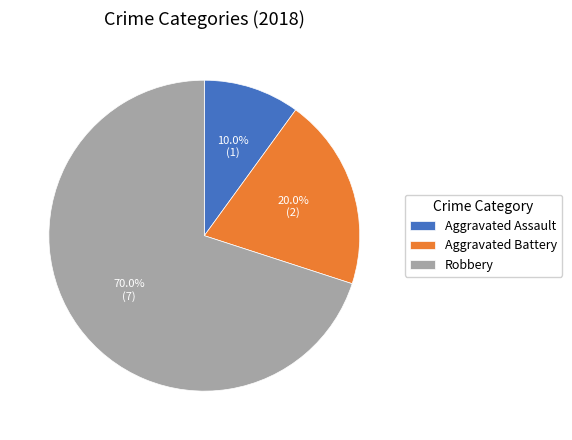

Is there any slice that represents more than half of the pie?

Yes